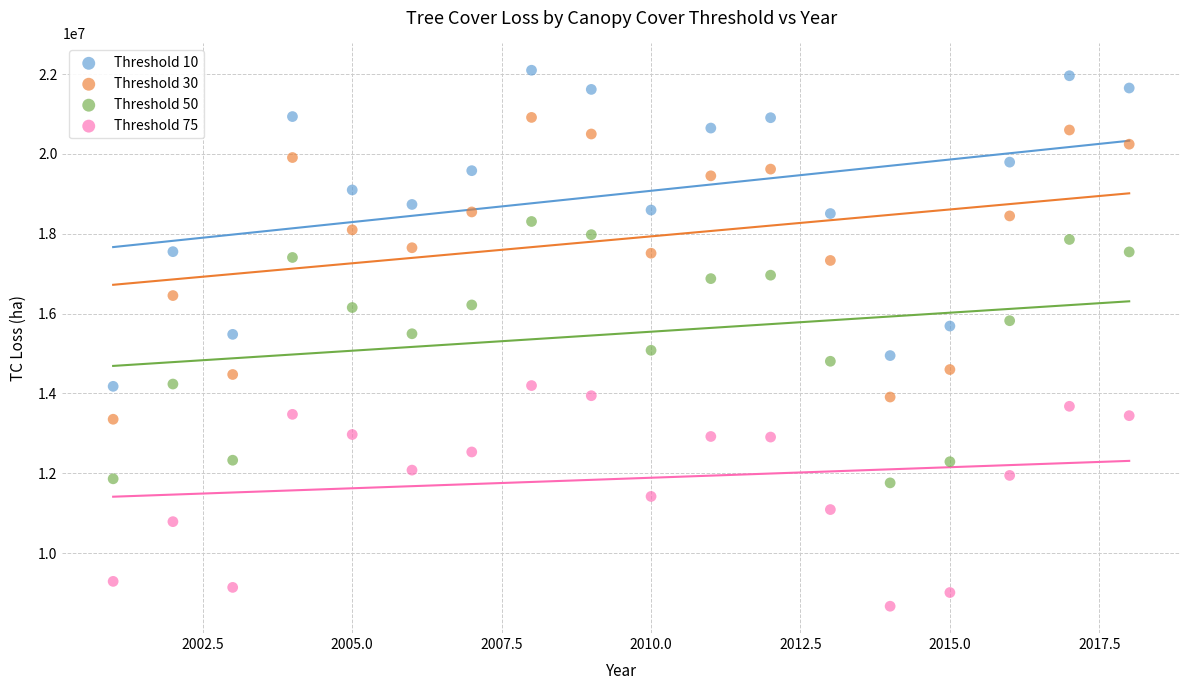

What is the X range (max minus min) for the scatter plot?

17